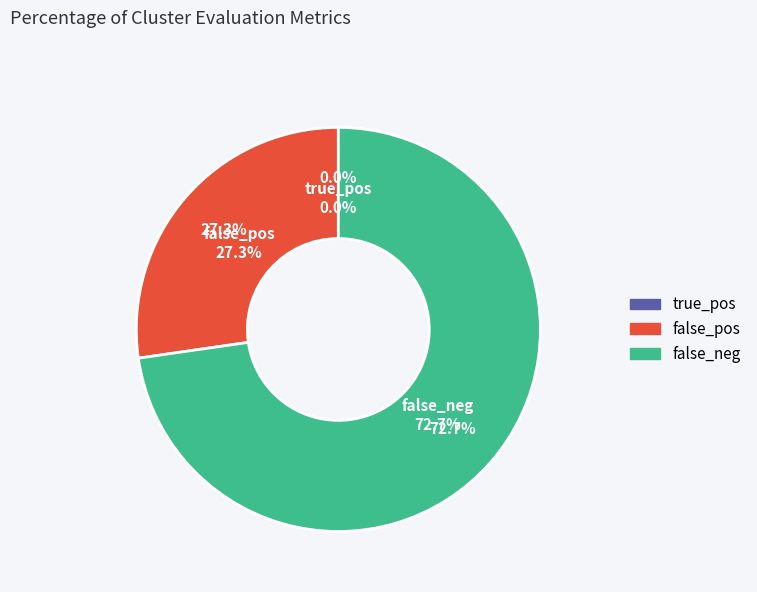

To the nearest percent, what percentage of the pie is false_pos?

27%